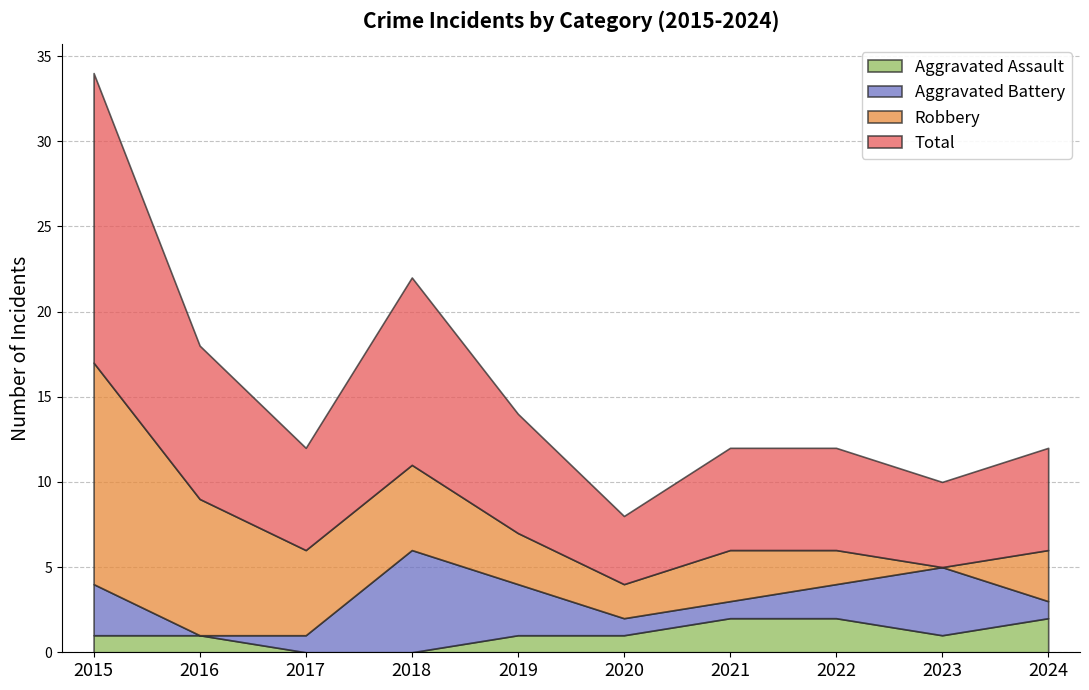

How many Aggravated Battery values are between 1 and 3?

7